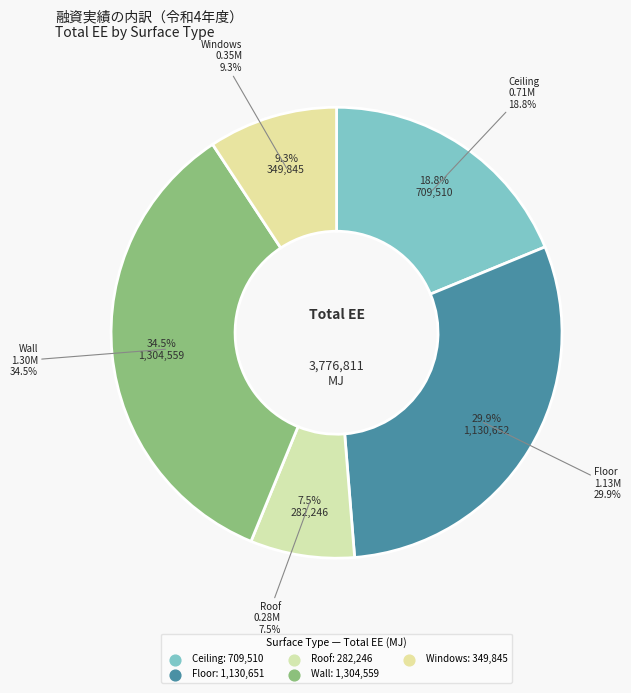

What is the total percentage of Roof and Floor?

37.4%